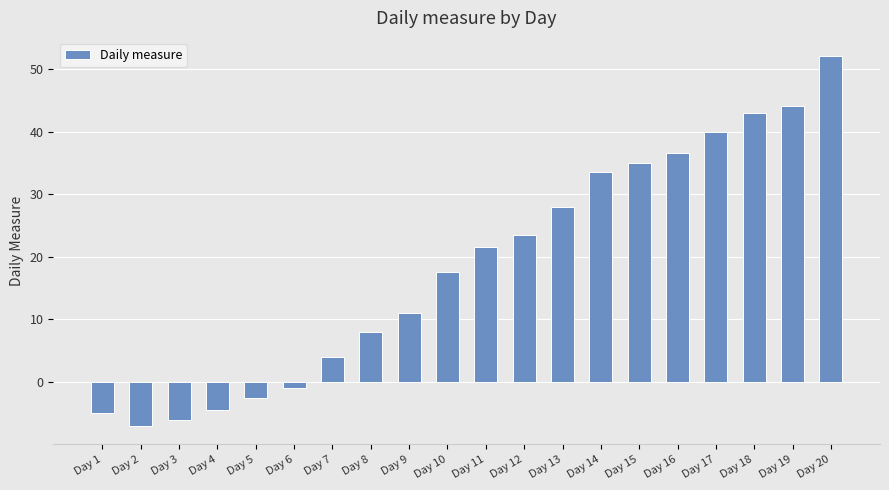

Reading left to right, what are all the values shown in this chart?

-5.0	-7.0	-6.0	-4.5	-2.5	-1.0	4.0	8.0	11.0	17.5	21.5	23.5	28.0	33.5	35.0	36.5	40.0	43.0	44.0	52.0